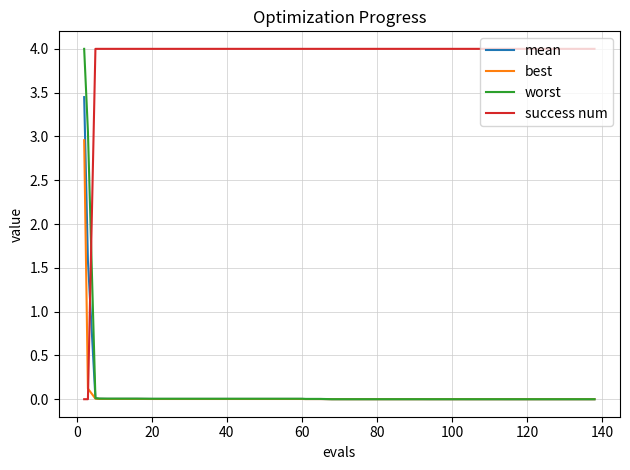

What is the highest value of the success num series?

4.0